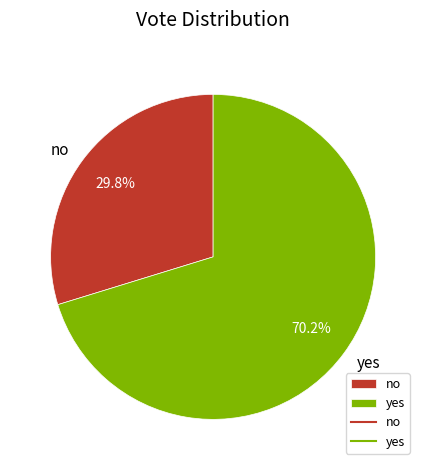

Between yes and no, which is larger?

yes